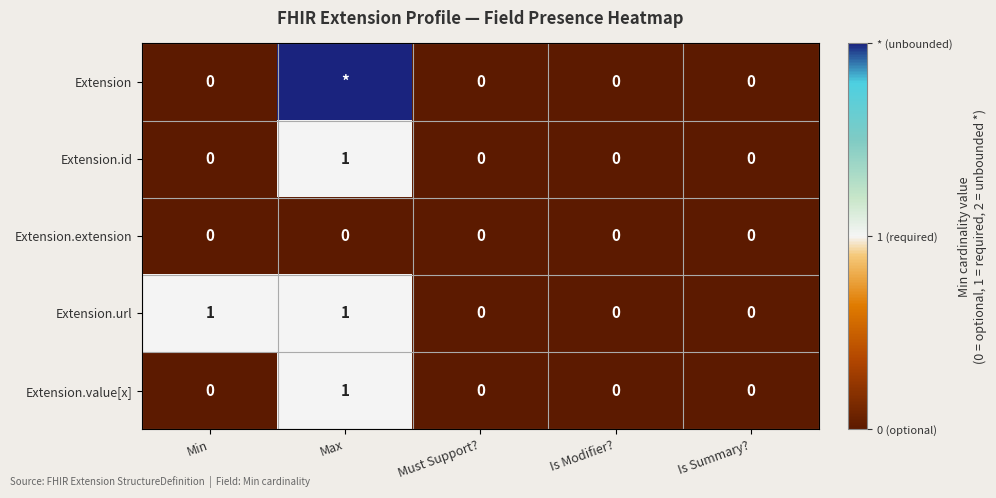

Which label corresponds to the smallest value in the chart?

Min